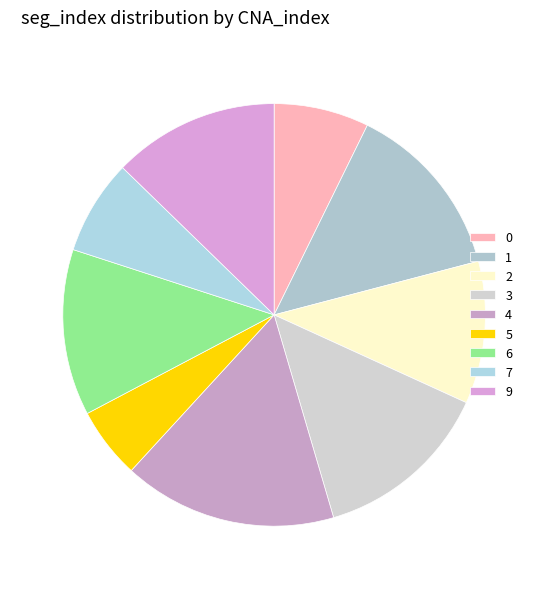

What is the total percentage of 1 and 2?

24.5%